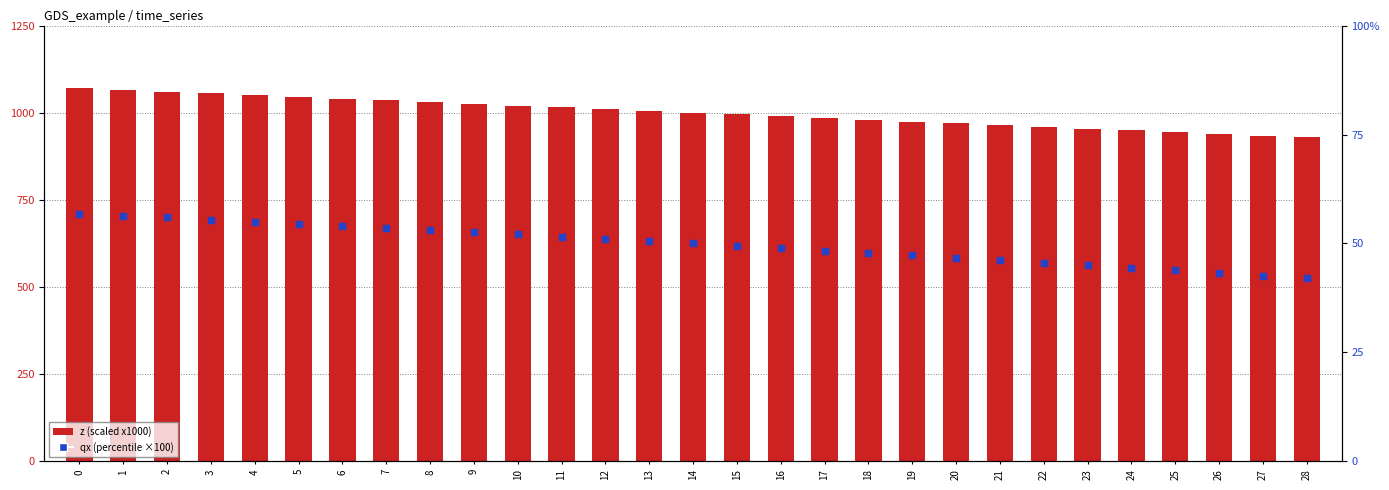

What is the total value across all series at 10?

1072.5